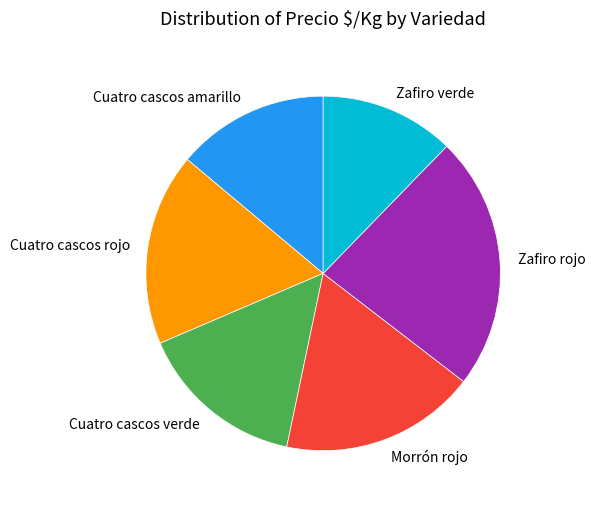

Which category has the biggest portion of the pie?

Zafiro rojo